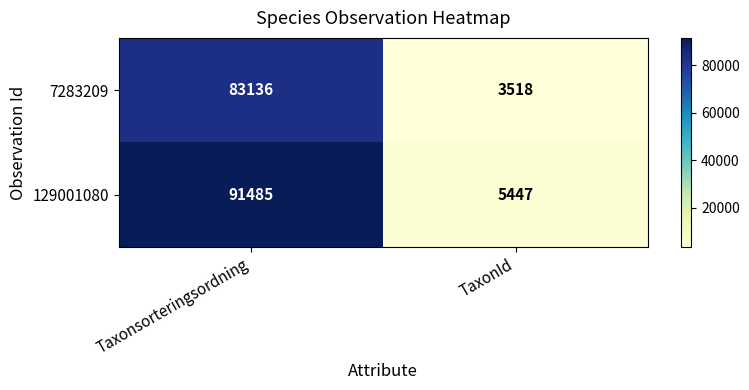

What is the sum of the 129001080 values at TaxonId and Taxonsorteringsordning?

96932